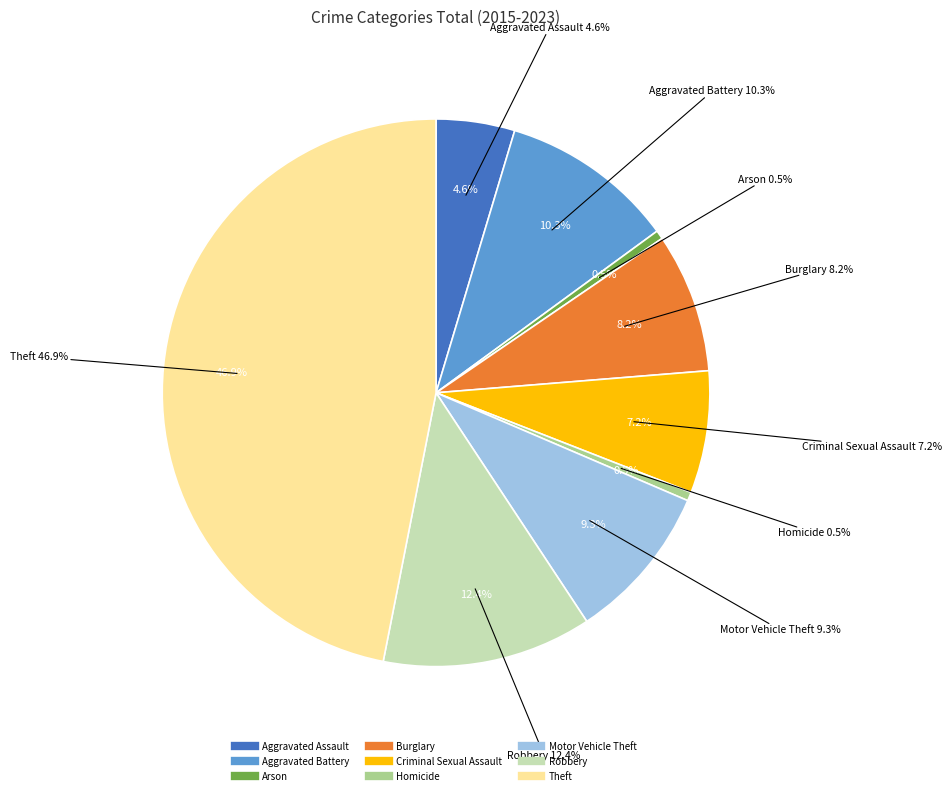

Is it true that Motor Vehicle Theft is 9% of the pie?

True